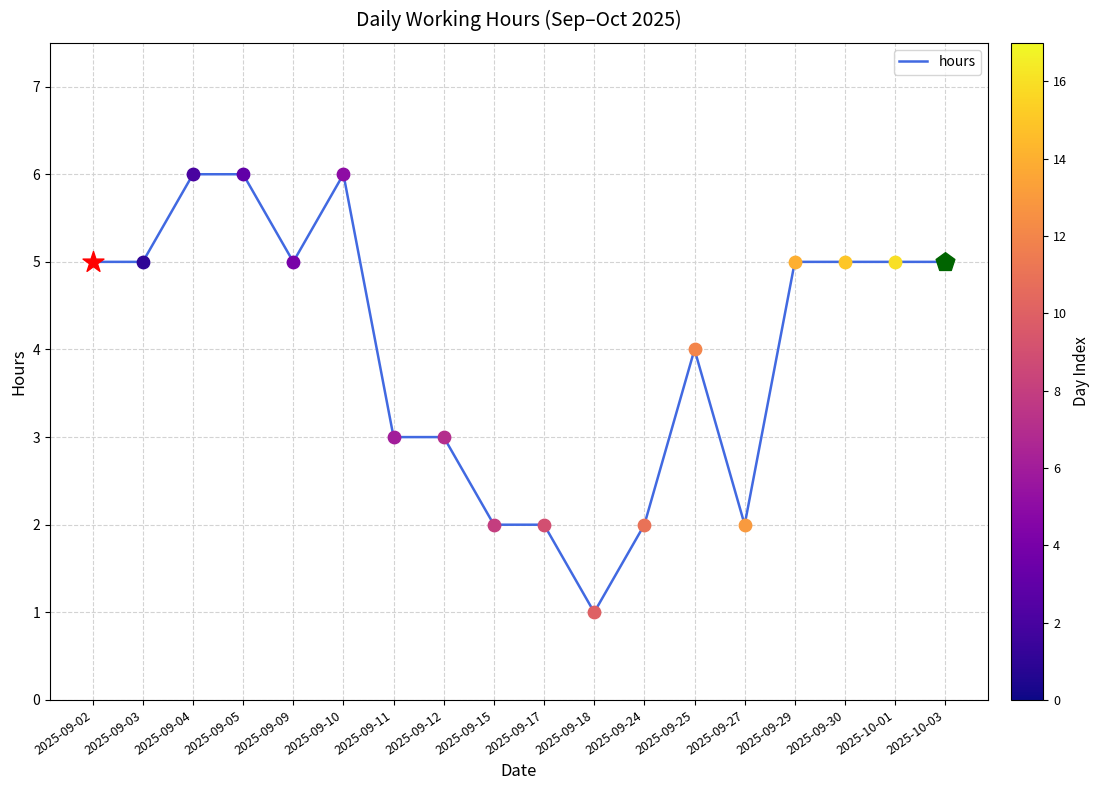

What is the change in value from 2025-09-10 to 2025-09-12?

-3